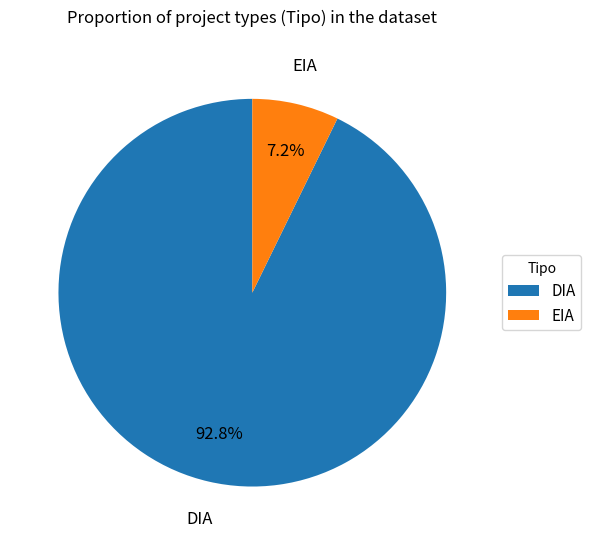

Count the number of slices in the pie.

2